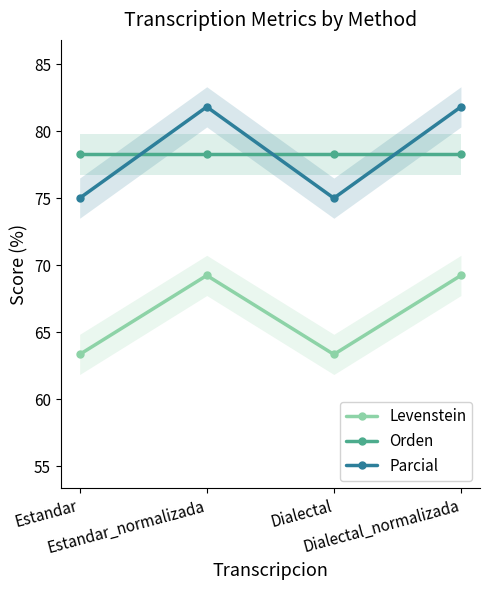

Which category has the lowest value in the Levenstein series?

Estandar